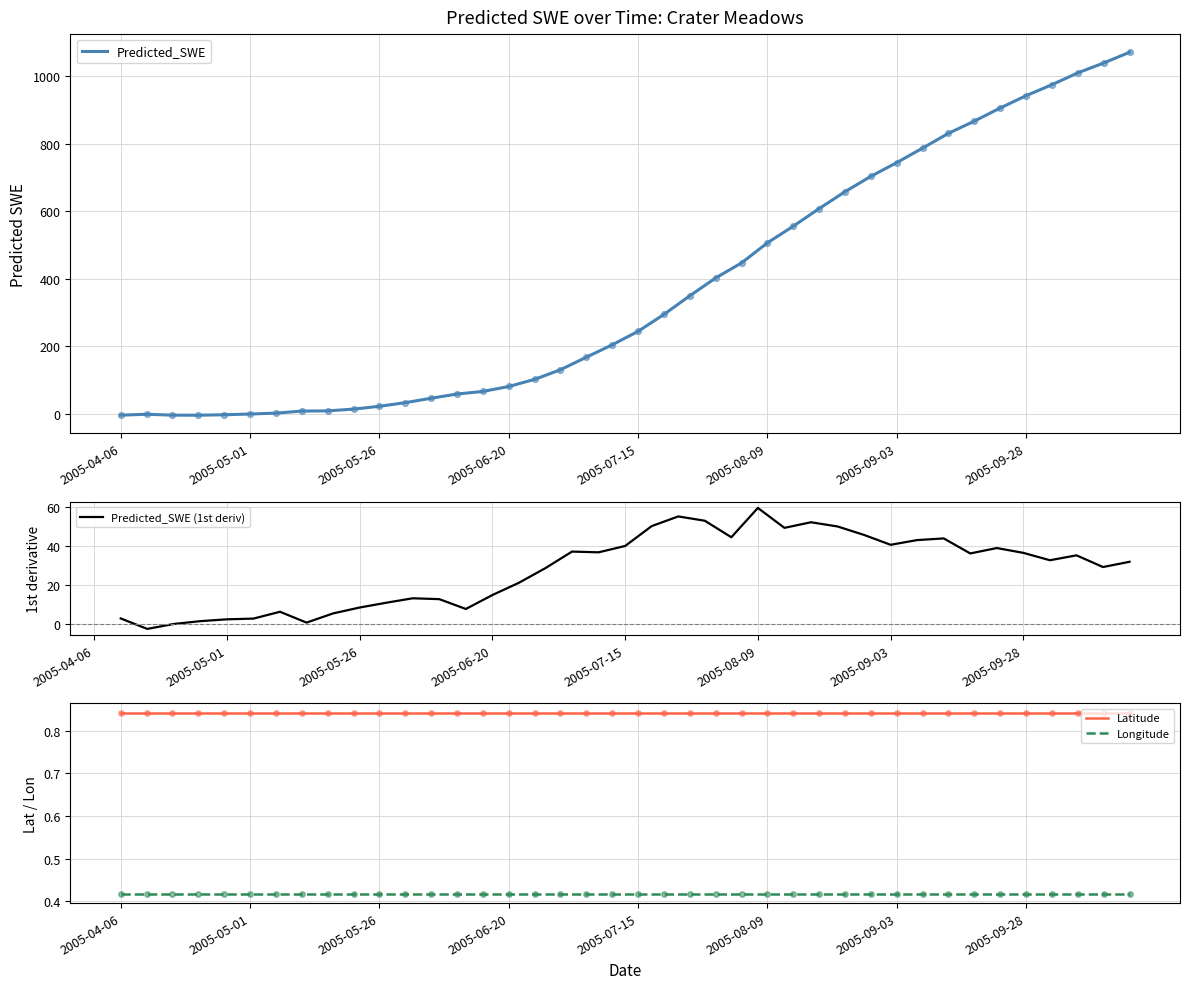

At which category is the sum across all series the highest?

2005-10-18